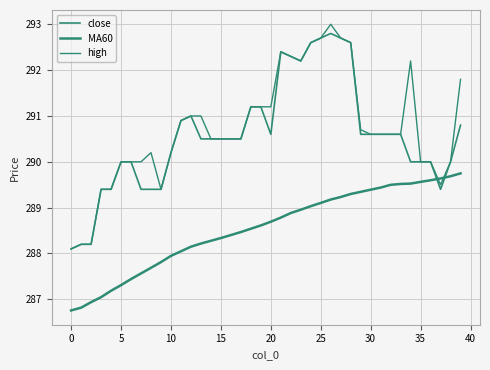

Reading left to right, list all the values displayed in this chart.

close: 288.1	288.2	288.2	289.4	289.4	290.0	290.0	289.4	289.4	289.4	290.2	290.9	291.0	290.5	290.5	290.5	290.5	290.5	291.2	291.2	290.6	292.4	292.3	292.2	292.6	292.7	292.8	292.7	292.6	290.6	290.6	290.6	290.6	290.6	290.0	290.0	290.0	289.4	290.0	290.8
MA60: 286.8	286.8	286.9	287.0	287.2	287.3	287.4	287.6	287.7	287.8	287.9	288.0	288.1	288.2	288.3	288.3	288.4	288.5	288.5	288.6	288.7	288.8	288.9	289.0	289.0	289.1	289.2	289.2	289.3	289.3	289.4	289.4	289.5	289.5	289.5	289.6	289.6	289.6	289.7	289.7
high: 288.1	288.2	288.2	289.4	289.4	290.0	290.0	290.0	290.2	289.4	290.2	290.9	291.0	291.0	290.5	290.5	290.5	290.5	291.2	291.2	291.2	292.4	292.3	292.2	292.6	292.7	293.0	292.7	292.6	290.7	290.6	290.6	290.6	290.6	292.2	290.0	290.0	289.5	290.0	291.8